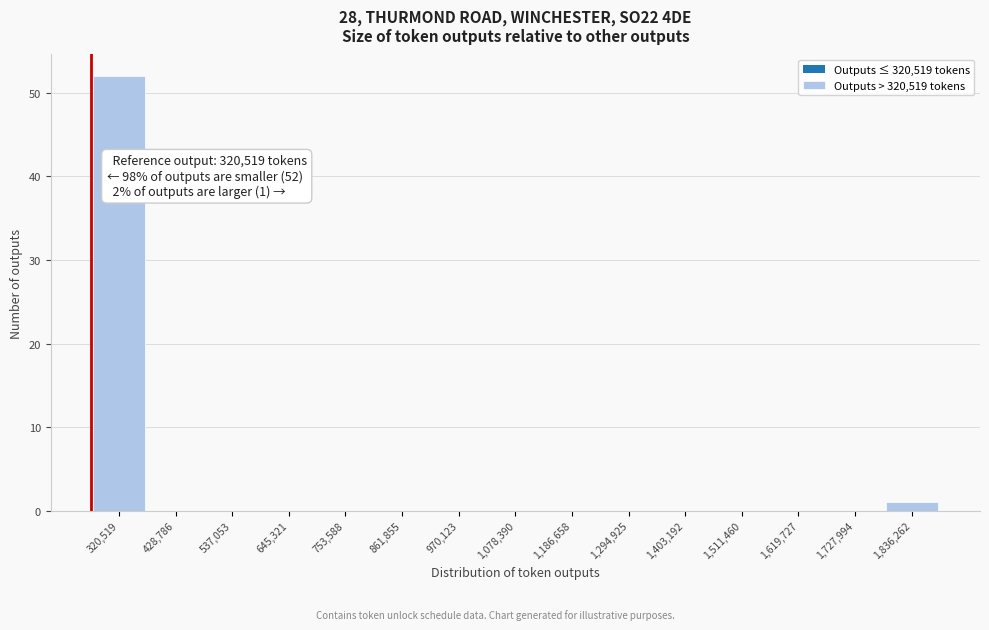

Reading left to right, extract all data points from this chart.

320,519=52	428,786=0	537,053=0	645,321=0	753,588=0	861,855=0	970,123=0	1,078,390=0	1,186,658=0	1,294,925=0	1,403,192=0	1,511,460=0	1,619,727=0	1,727,994=0	1,836,262=1